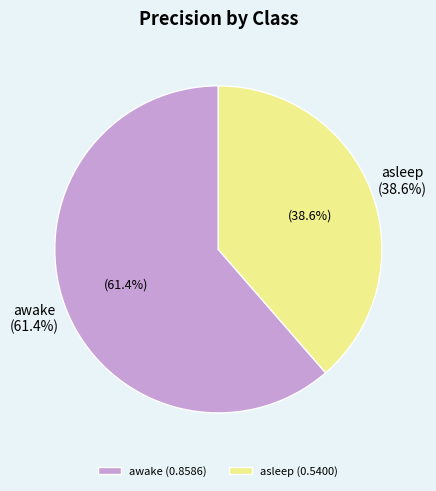

Is it true that awake is 71% of the pie?

False